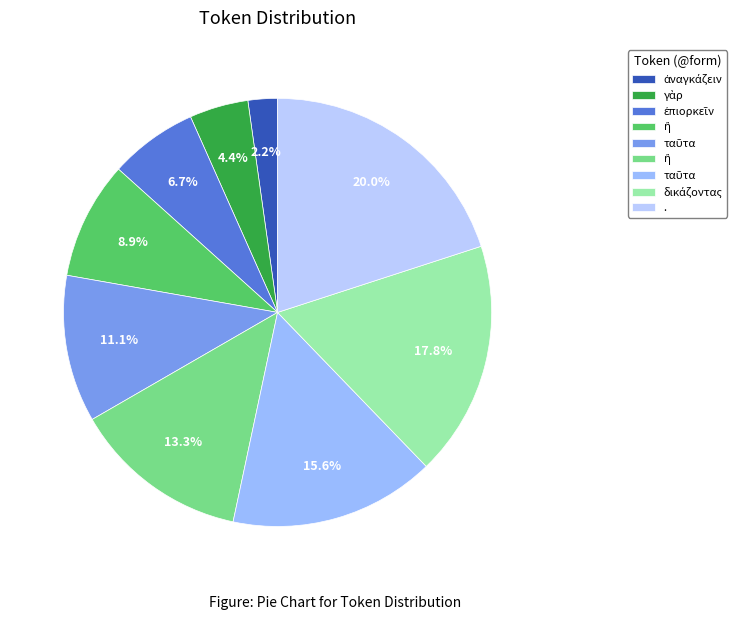

How many segments does this pie chart have?

9